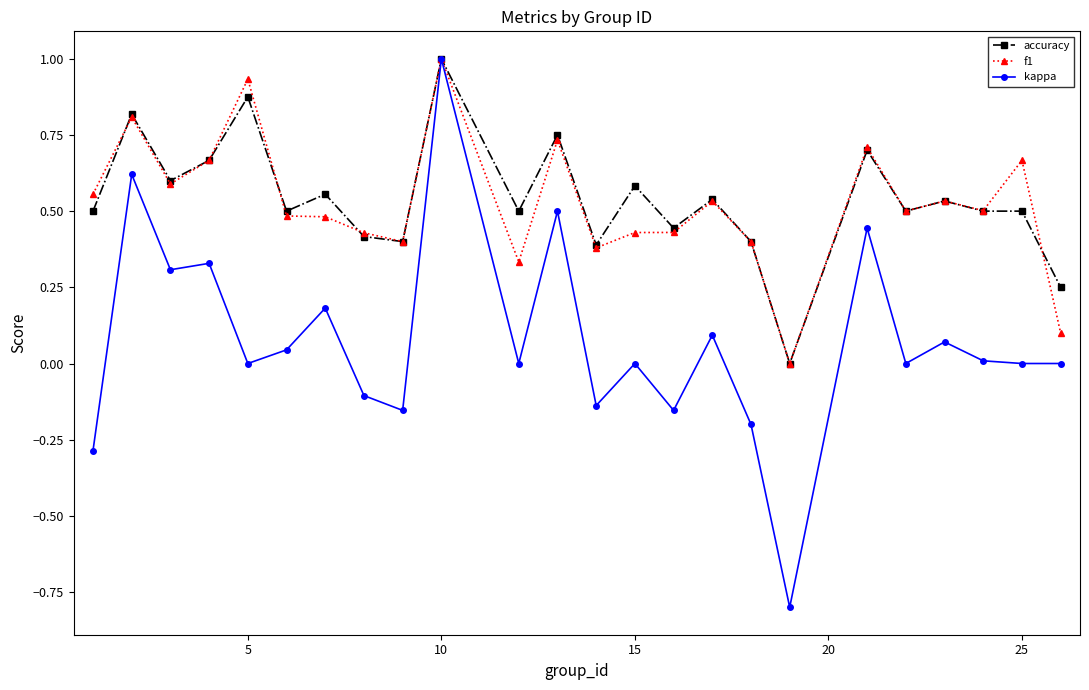

What is the maximum value for accuracy?

1.0